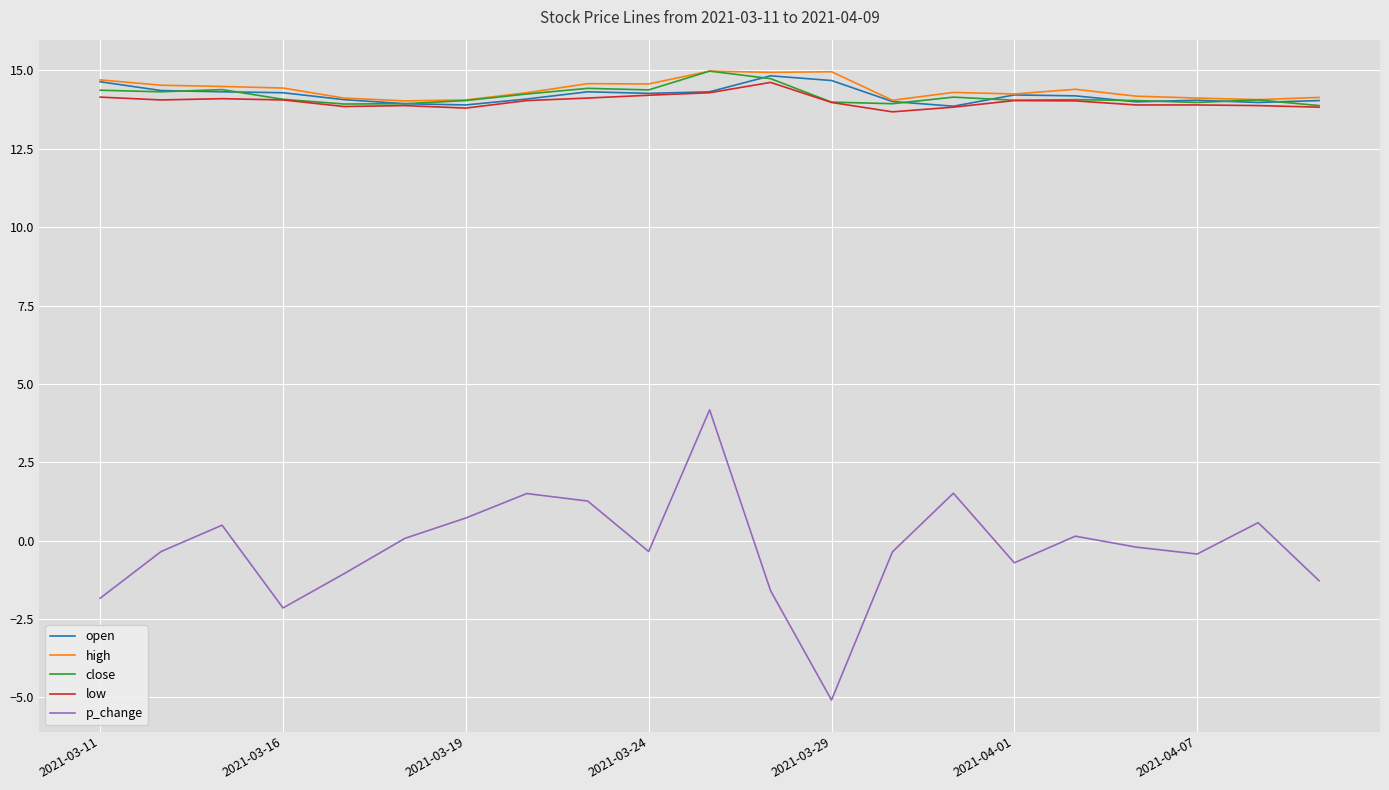

How many lines are shown in the chart?

5